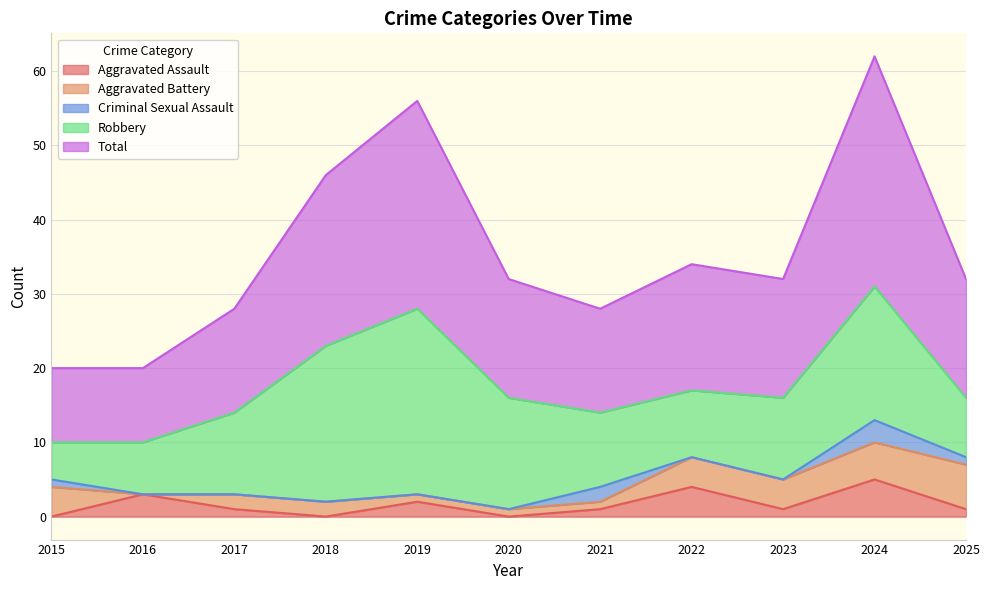

True or false: Robbery and Total cross at least once.

False